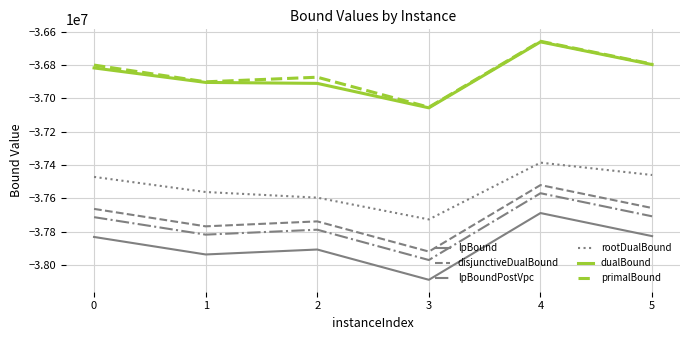

Is the value of dualBound at 3 greater than the value of lpBound at 3?

Yes